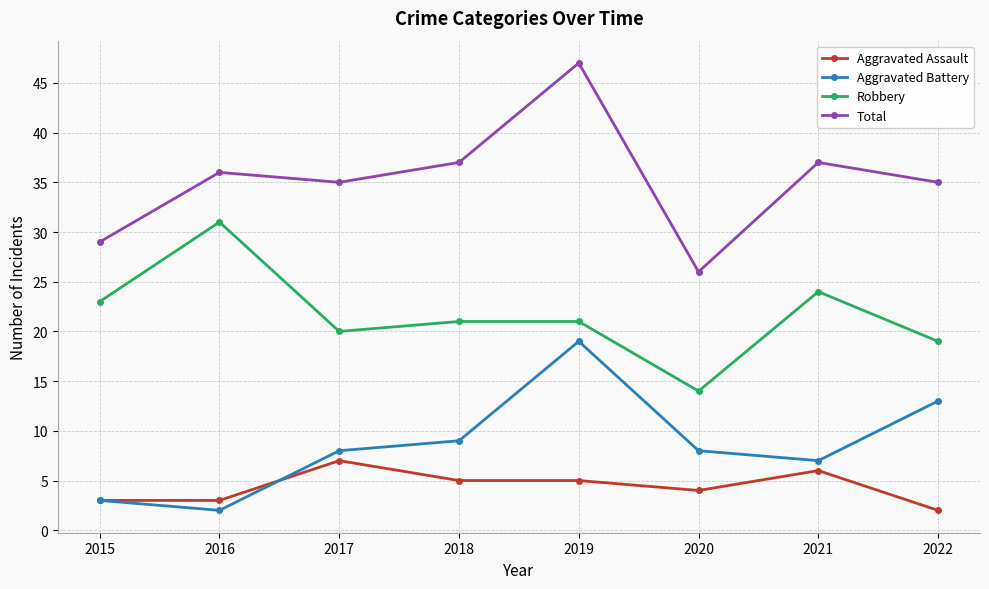

At which category does Robbery reach its first local peak?

2016